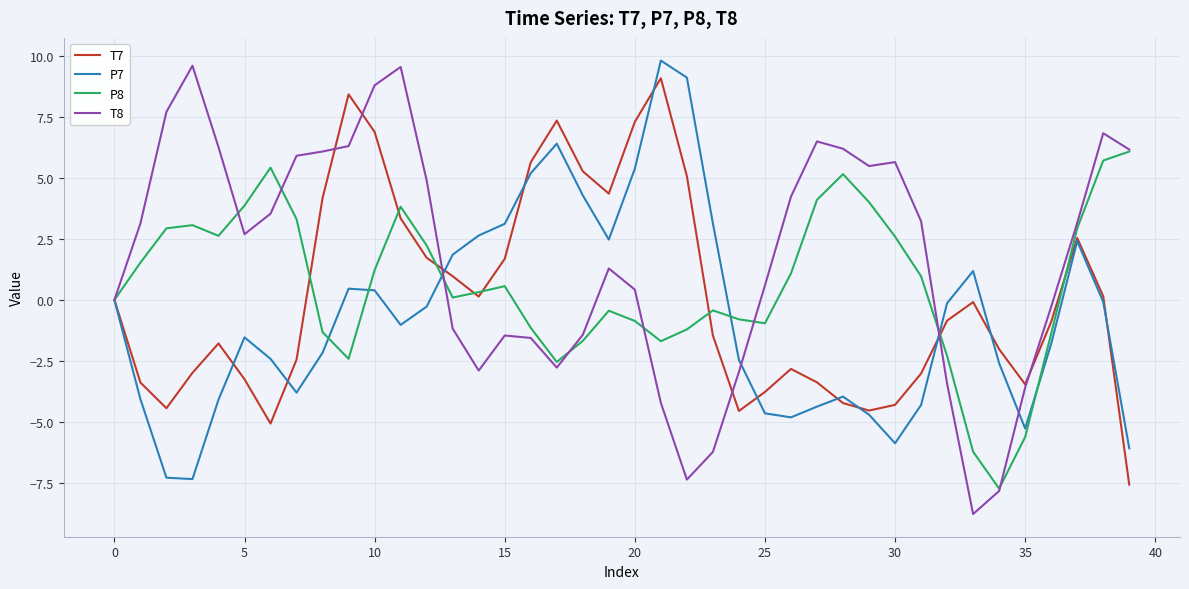

What is the sum of all T8 values?

68.2